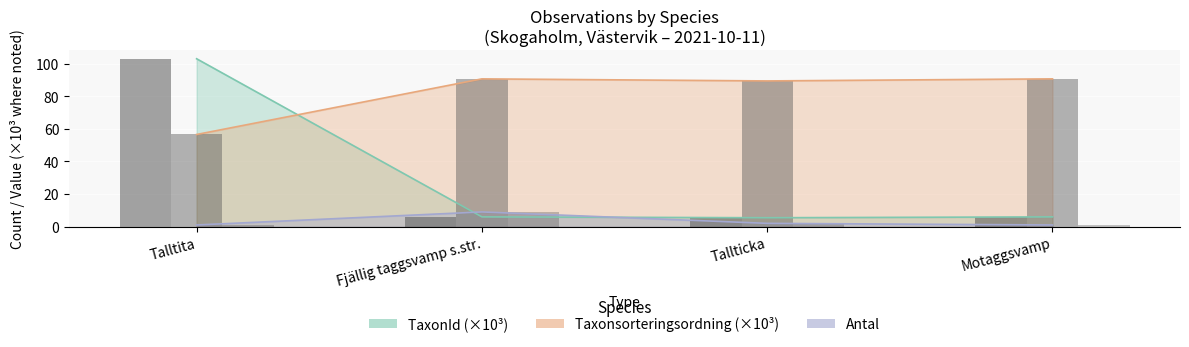

What is the maximum value for Taxonsorteringsordning?

90.7